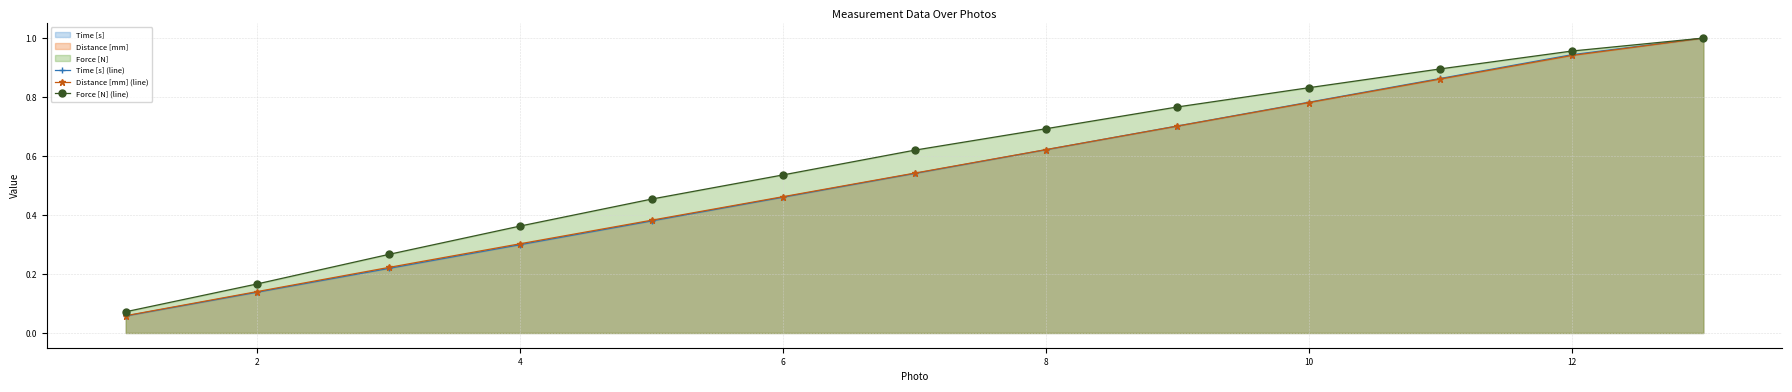

Is it true that Force [N] (line) equals 0.5 at 4?

False